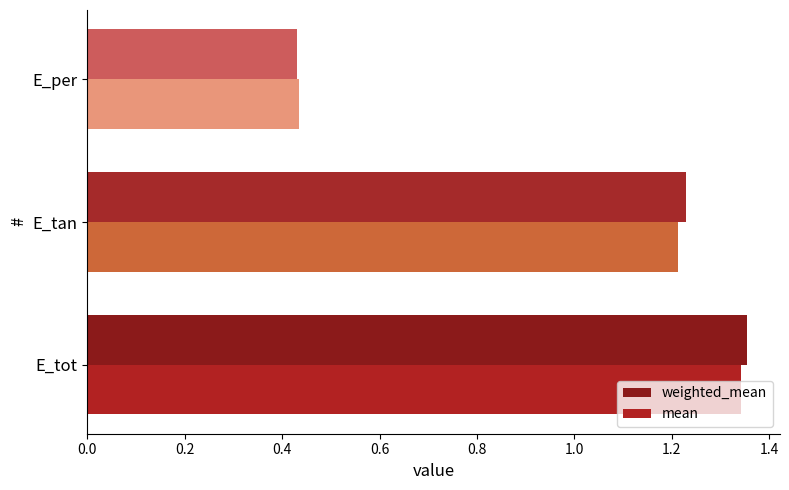

Is it true that weighted_mean equals 2.0 at E_tot?

False